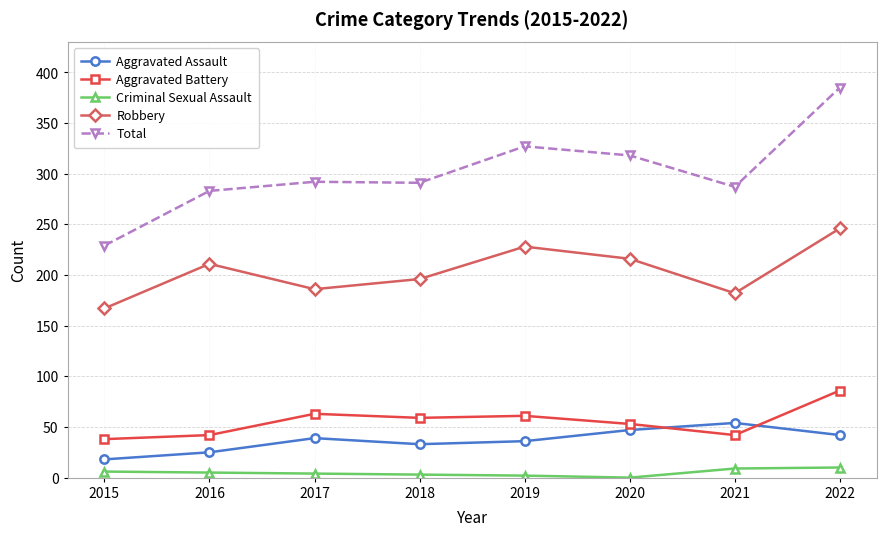

What are all the series names shown in the legend?

Aggravated Assault, Aggravated Battery, Criminal Sexual Assault, Robbery, Total